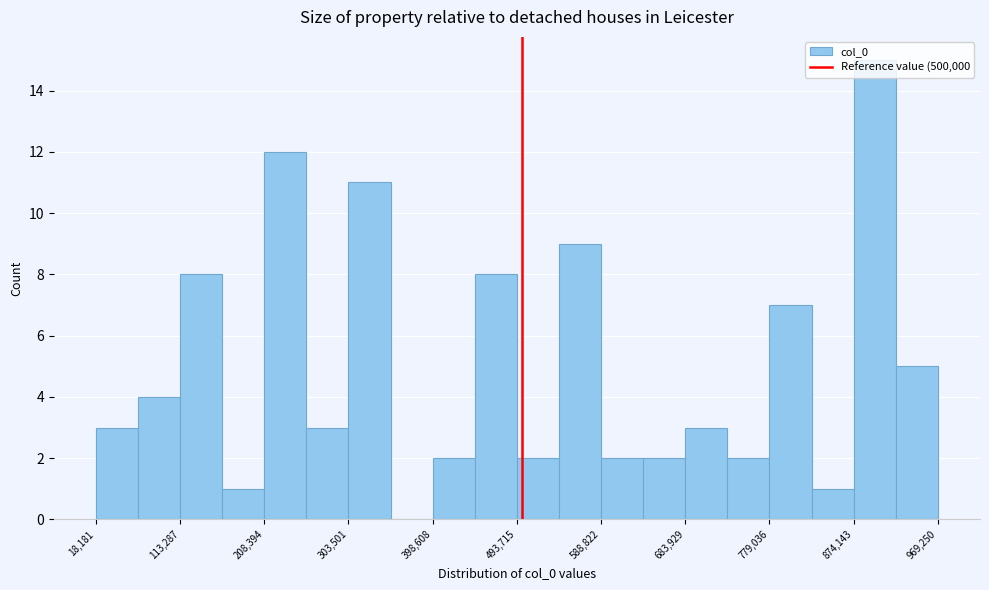

Reading left to right, transcribe this chart: for each bar, give the range it covers on the x-axis and its height. Neither the bar edges nor the heights are printed on the chart, so give them approximately, as read against the axes.

20000 to 70000: 3
70000 to 110000: 4
110000 to 160000: 8
160000 to 210000: 1
210000 to 260000: 12
260000 to 300000: 3
300000 to 350000: 11
350000 to 400000: 0
400000 to 450000: 2
450000 to 490000: 8
490000 to 540000: 2
540000 to 590000: 9
590000 to 640000: 2
640000 to 680000: 2
680000 to 730000: 3
730000 to 780000: 2
780000 to 830000: 7
830000 to 870000: 1
870000 to 920000: 15
920000 to 970000: 5